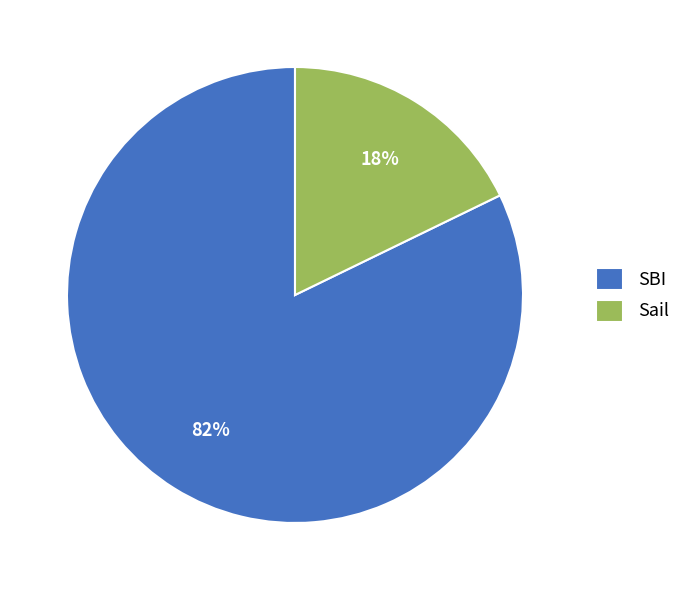

Is the sum of Sail and SBI greater than half?

Yes